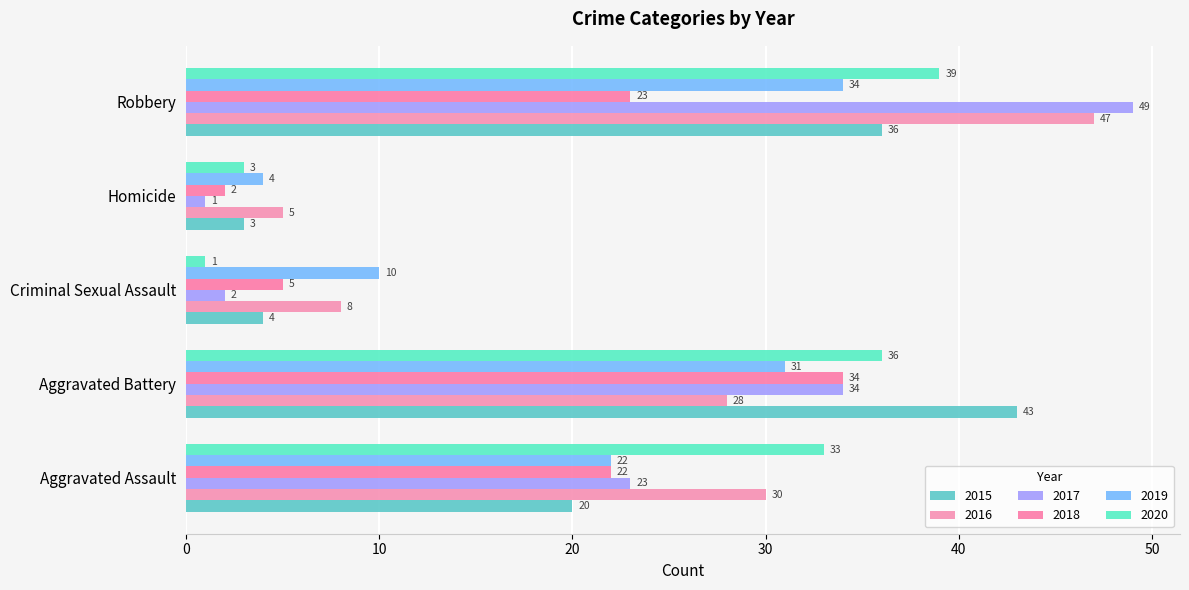

The 2016 series shows 29 at Robbery. True or false?

False